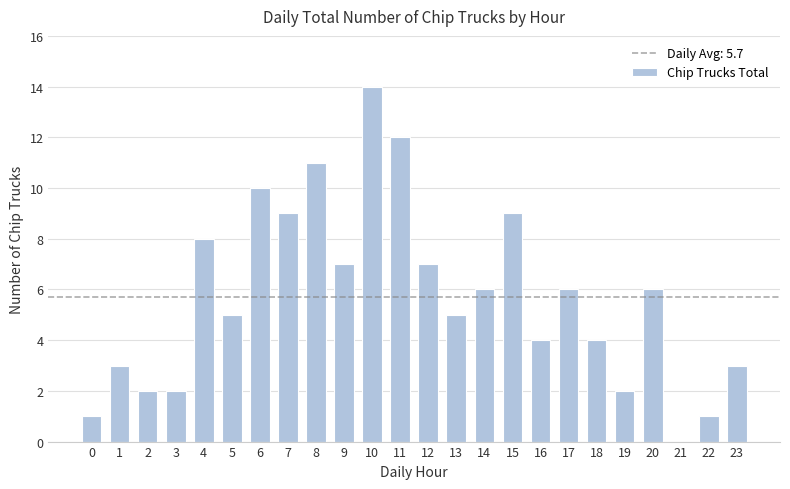

The chart shows a value of 6 at 20. True or false?

True